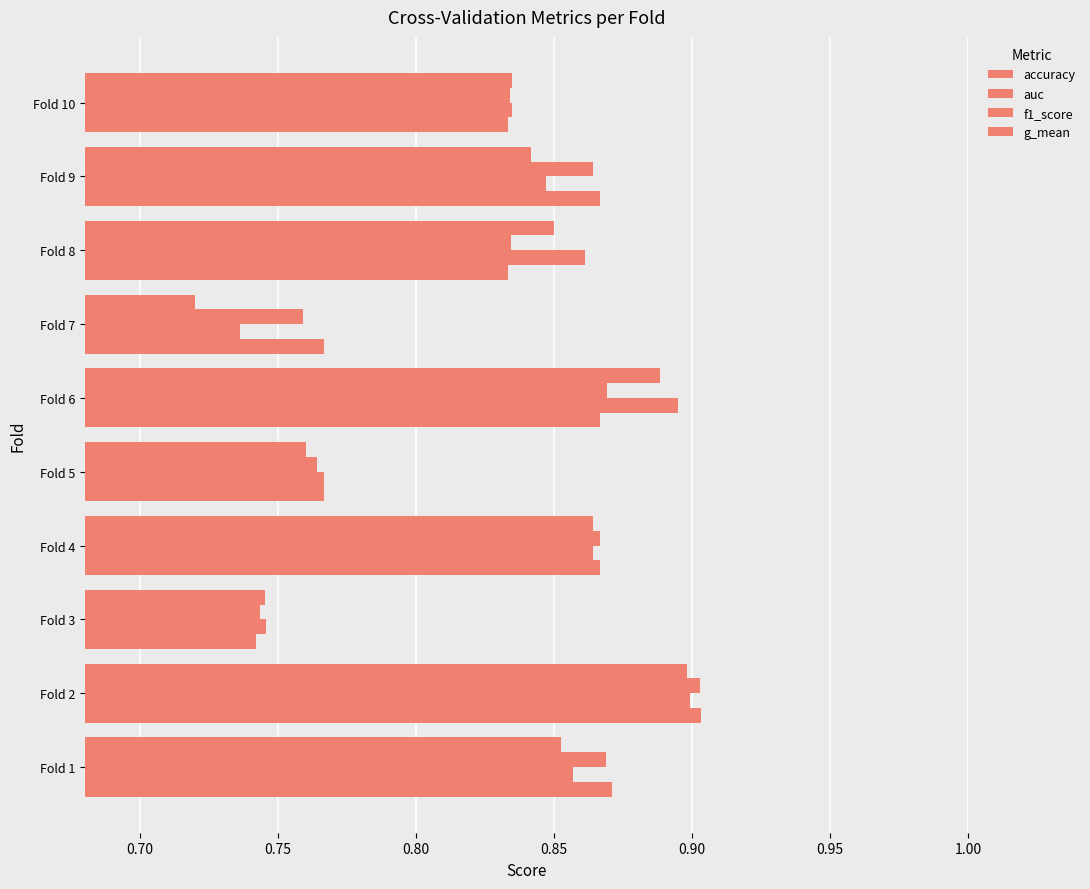

How many categories are shown in the chart?

10